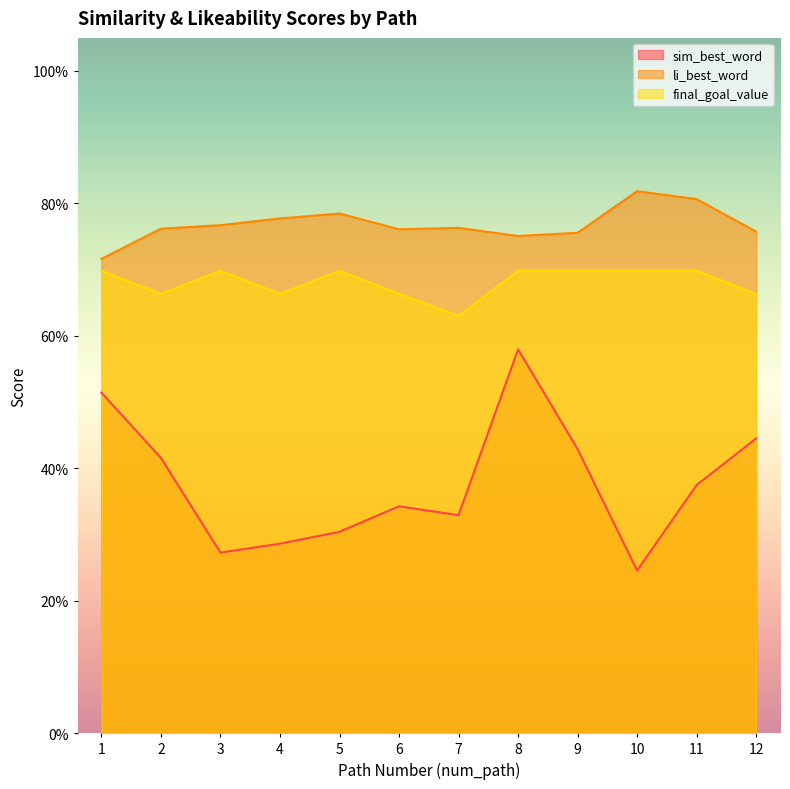

Which category has the highest value across all series?

10